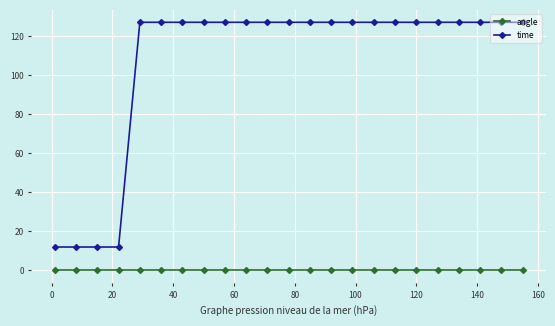

What is the sum of all time values?

2461